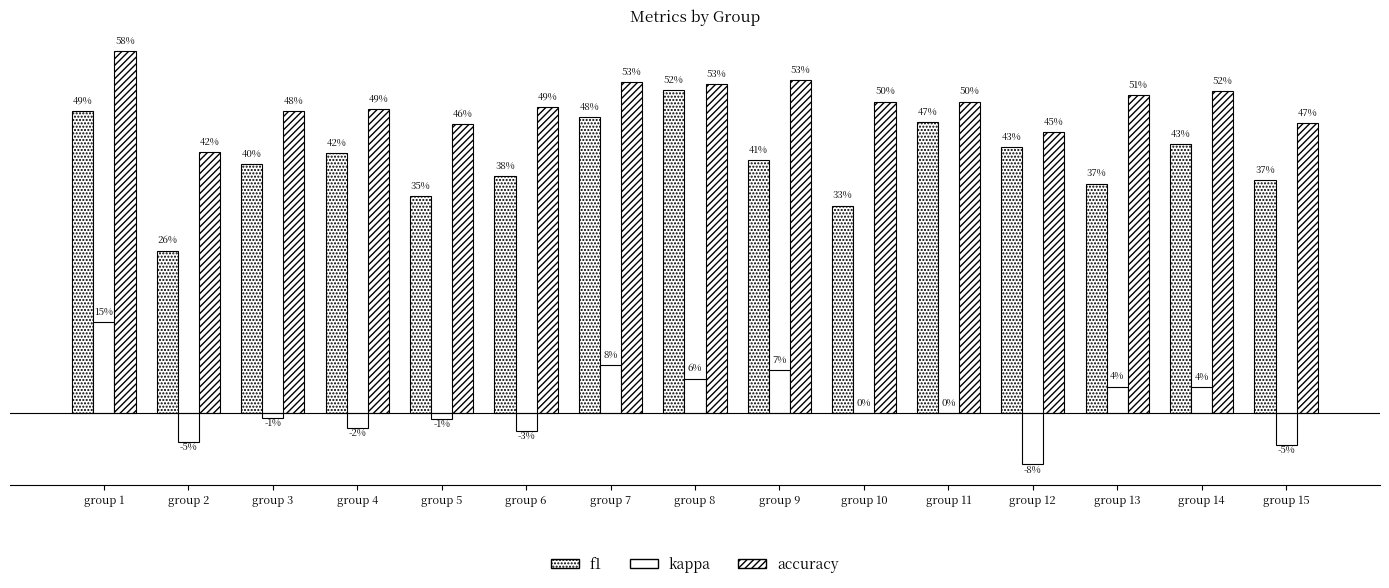

Are the bars horizontal?

No